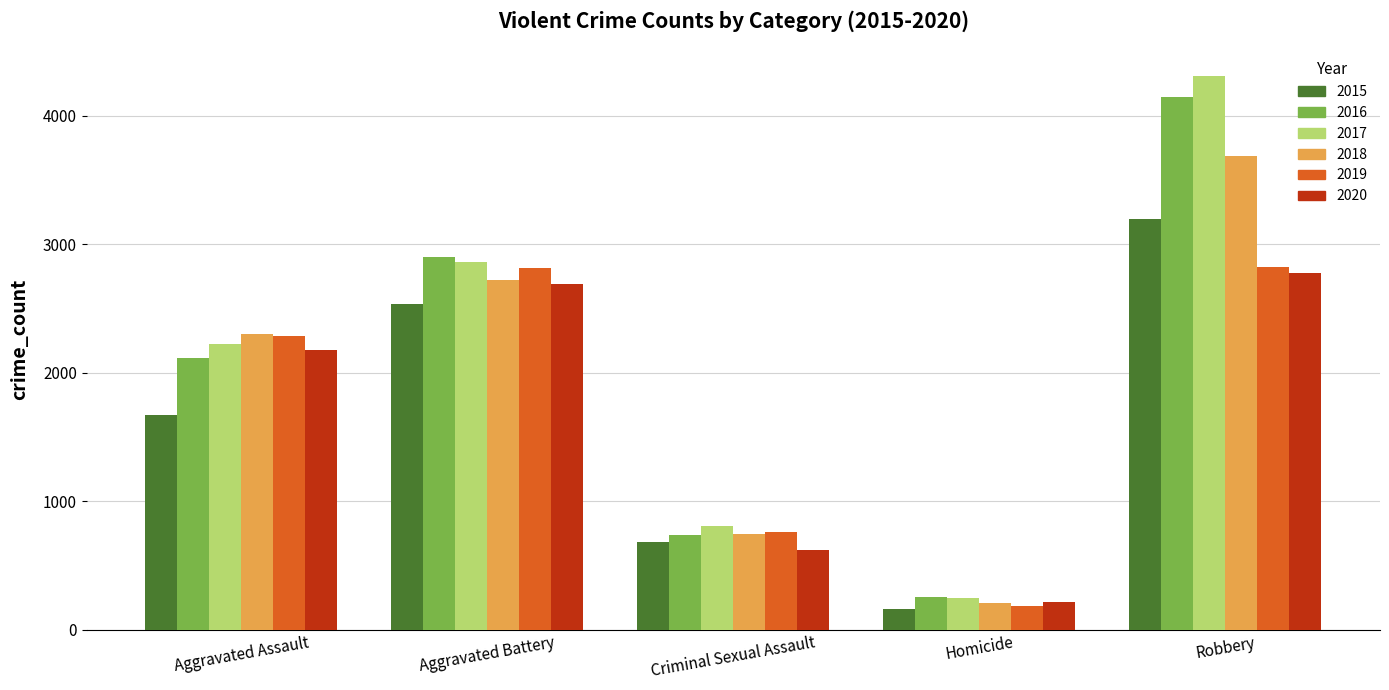

Which series has the widest spread of values?

2017